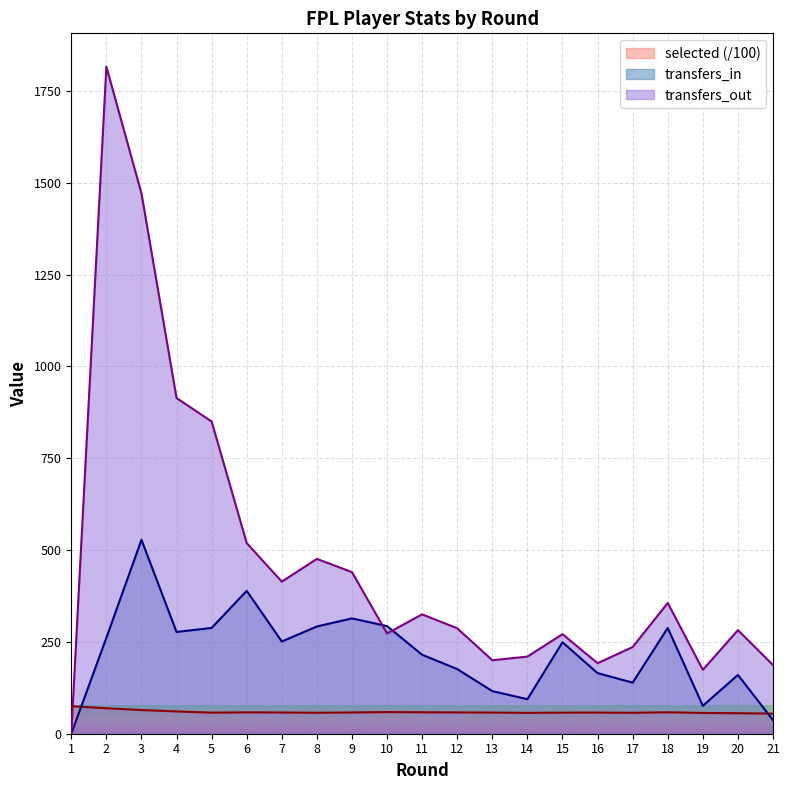

Reading left to right, transcribe all the data shown in this chart.

selected: 75.0	69.3	64.5	60.6	57.3	58.2	57.8	57.1	57.8	58.9	58.4	58.0	57.6	56.8	57.4	57.5	57.0	58.4	56.5	55.9	54.6
transfers_in: 0.0	261.0	528.0	277.0	288.0	389.0	251.0	292.0	314.0	293.0	215.0	176.0	116.0	94.0	249.0	165.0	139.0	288.0	76.0	160.0	37.0
transfers_out: 0.0	1816.0	1471.0	914.0	850.0	519.0	414.0	476.0	440.0	273.0	325.0	287.0	200.0	210.0	271.0	192.0	236.0	356.0	174.0	282.0	187.0